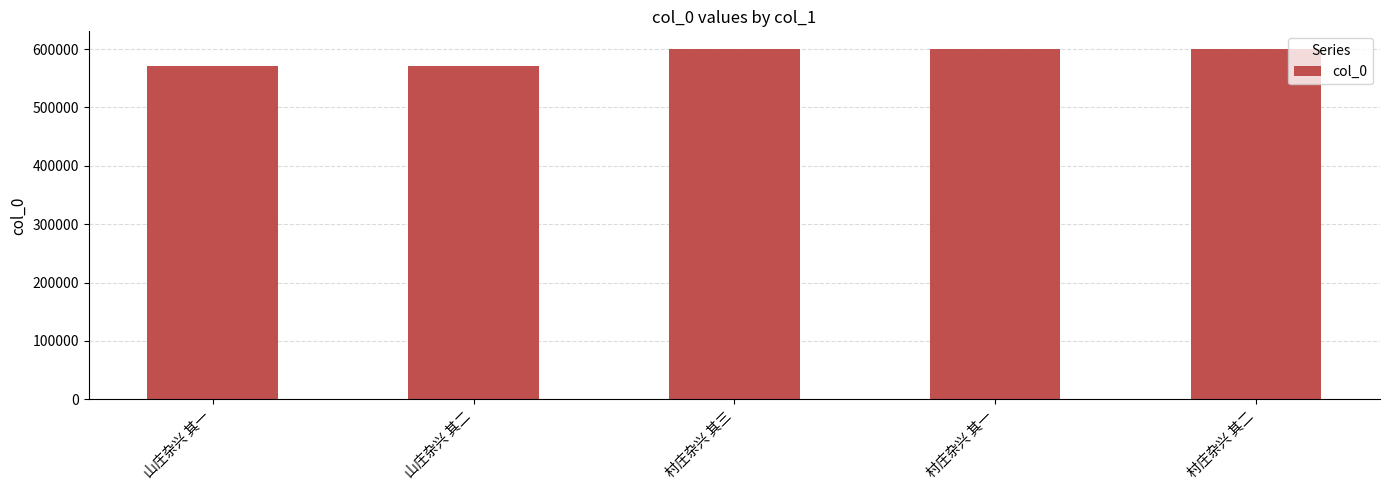

What is the ratio of the value at 村庄杂兴 其一 to the value at 山庄杂兴 其一?

1.1